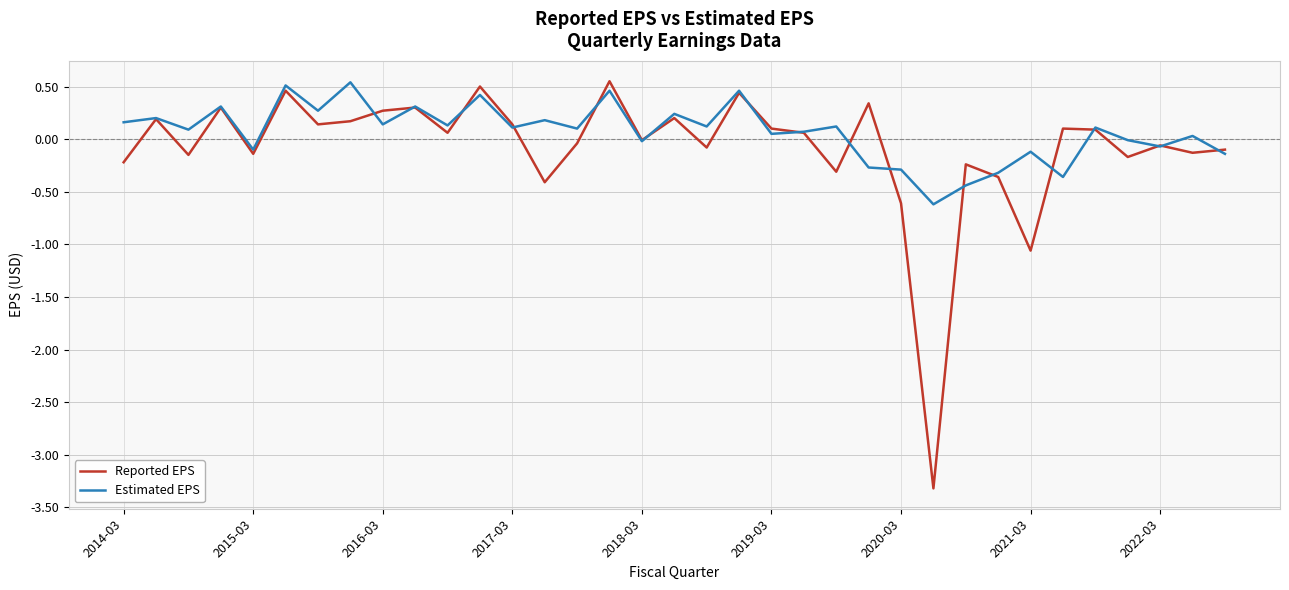

Which series has the widest spread of values?

Reported EPS